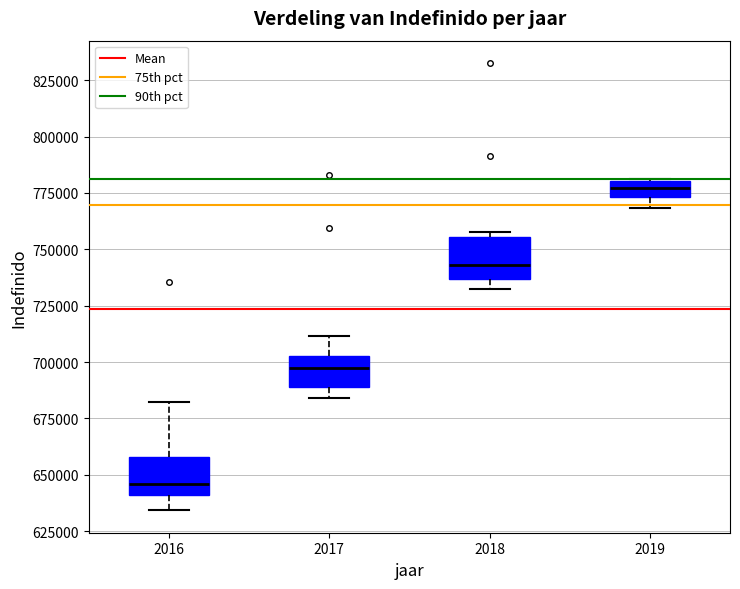

Which box's median line is the lowest?

2016